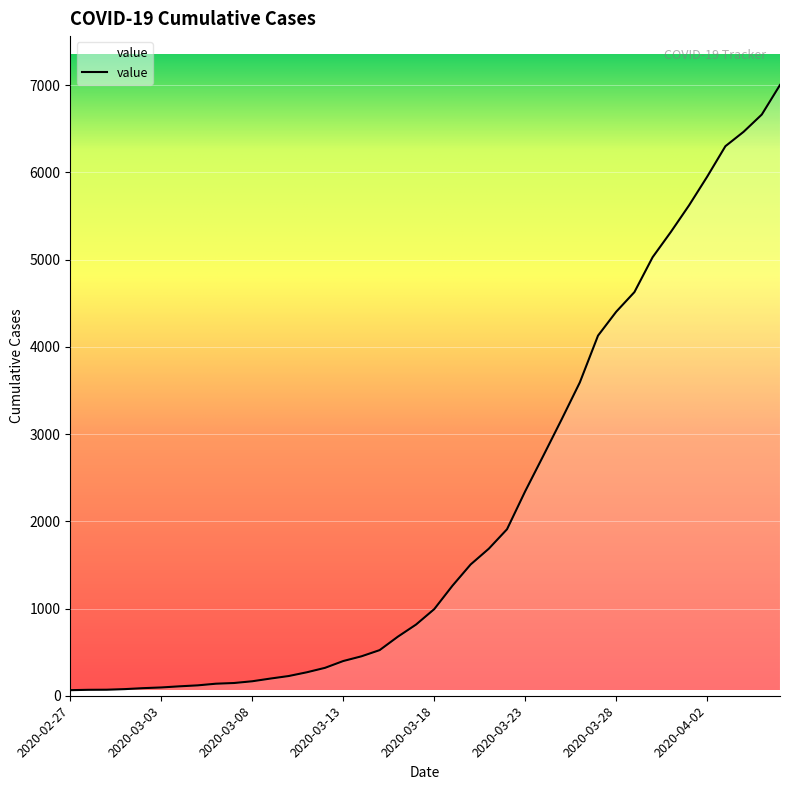

What is the greatest value displayed?

7003